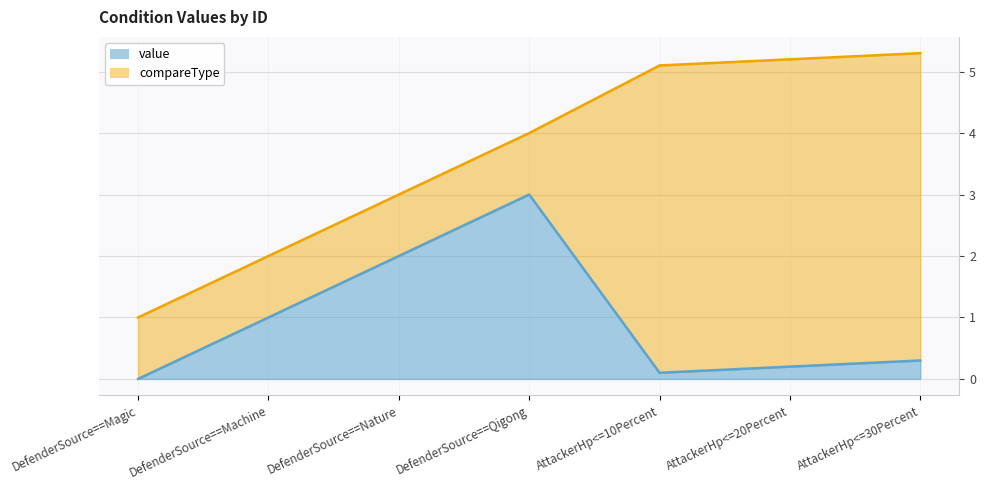

What is the change in value from DefenderSource==Machine to AttackerHp<=20Percent?

-0.8